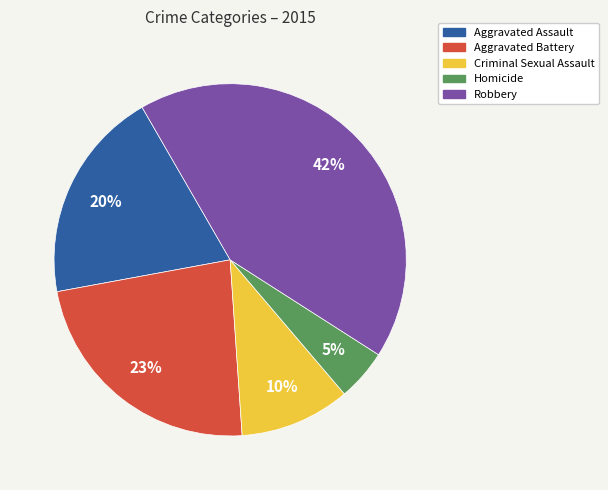

Which has a higher value, Aggravated Battery or Criminal Sexual Assault?

Aggravated Battery